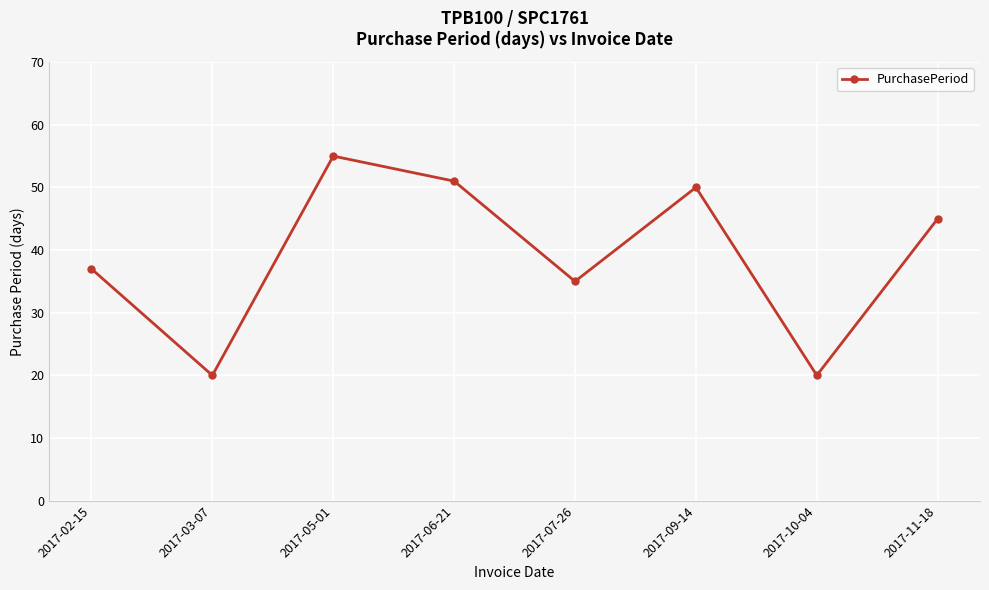

Where is the first local maximum?

2017-05-01